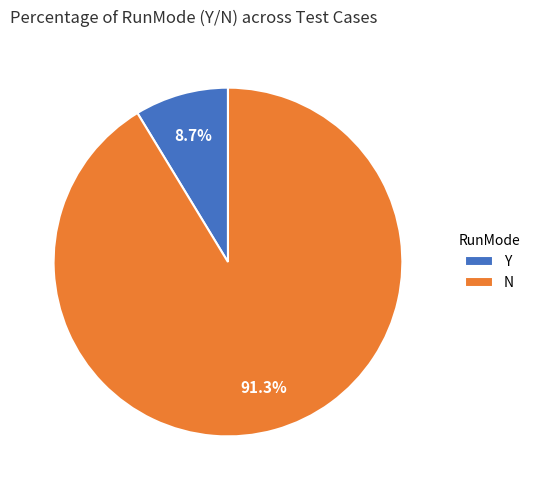

How many slices are in this pie chart?

2